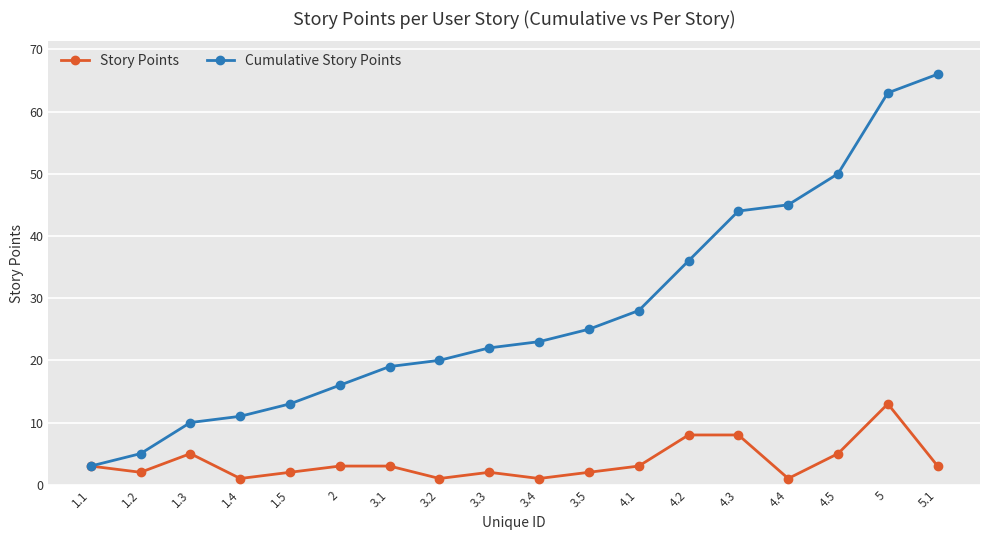

Does the chart display data point markers on the line(s)?

Yes